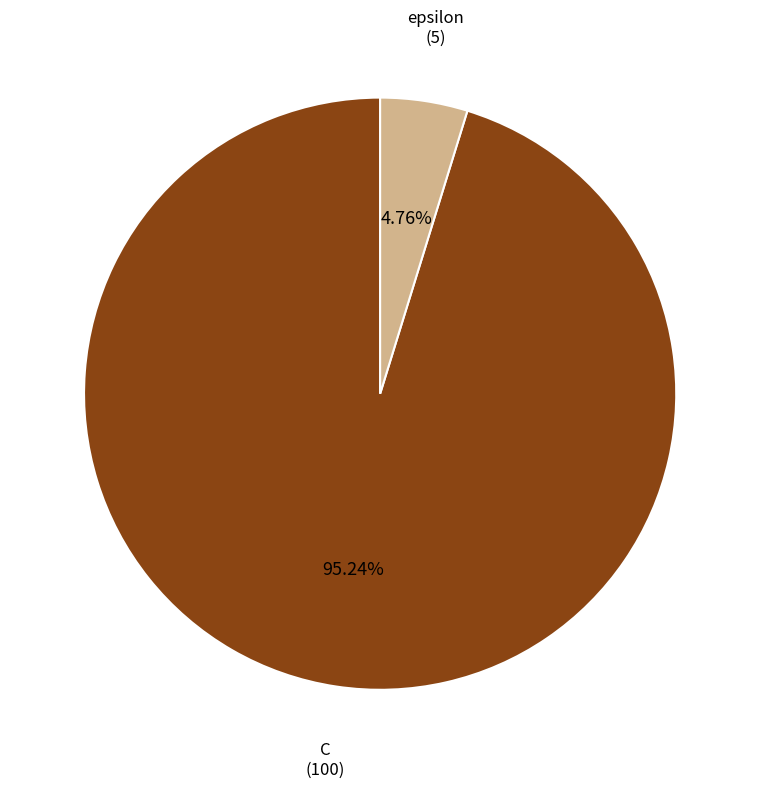

To the nearest percent, what portion does C represent?

95%